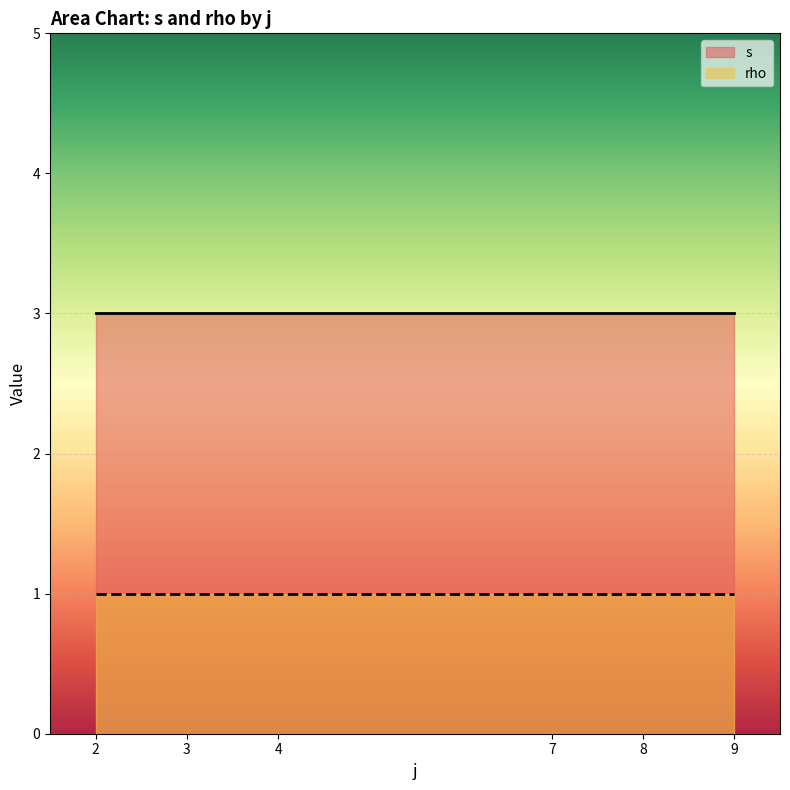

What is the total value across all series at 8?

4